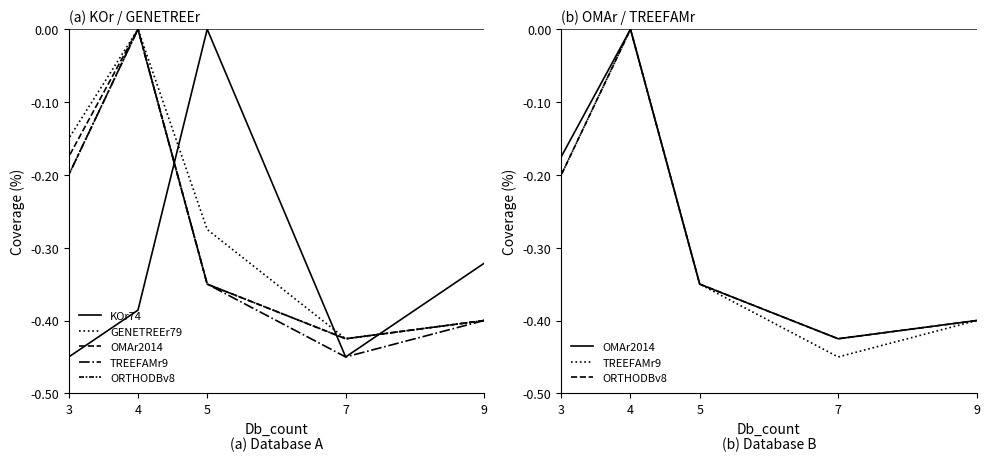

How many values in the TREEFAMr9 series are below 0?

4